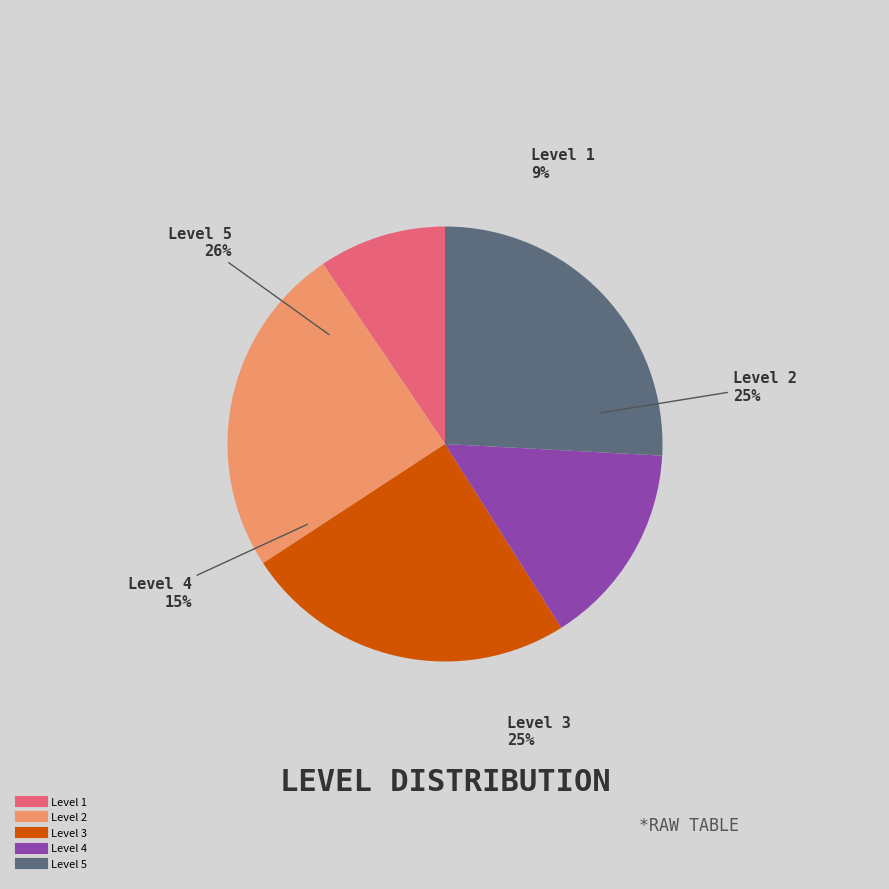

Which slice represents more than half of the pie?

level 1